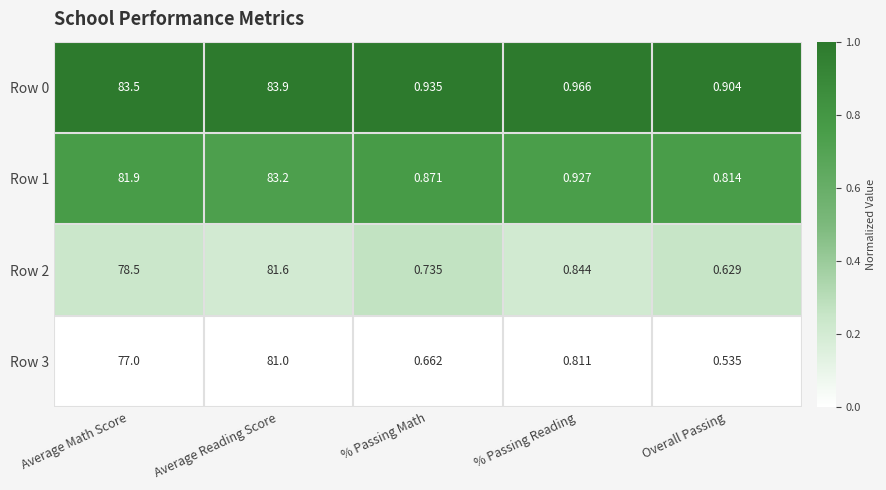

What is the total value across all series at Average Math Score?

320.9